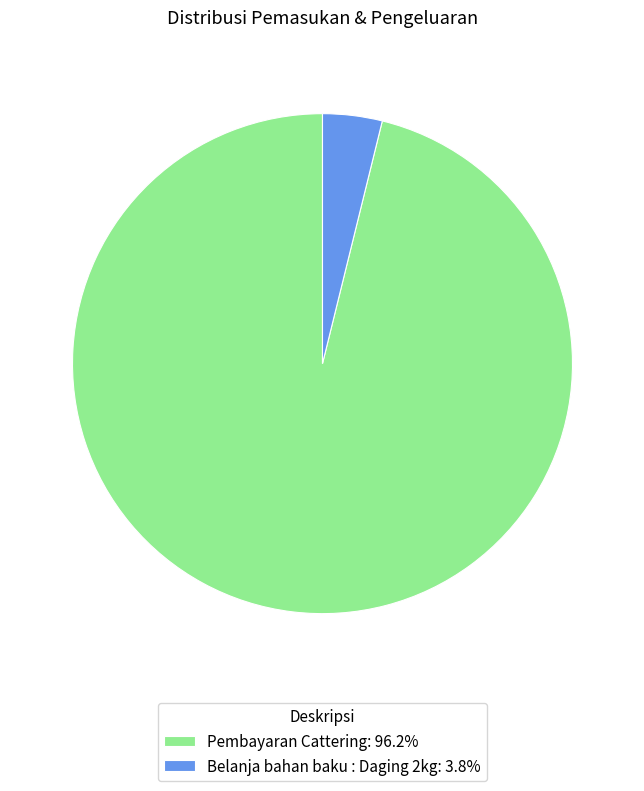

How many slices are in this pie chart?

2